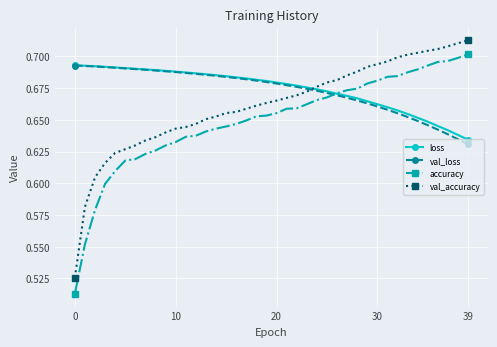

Which series has the largest range (max minus min)?

accuracy